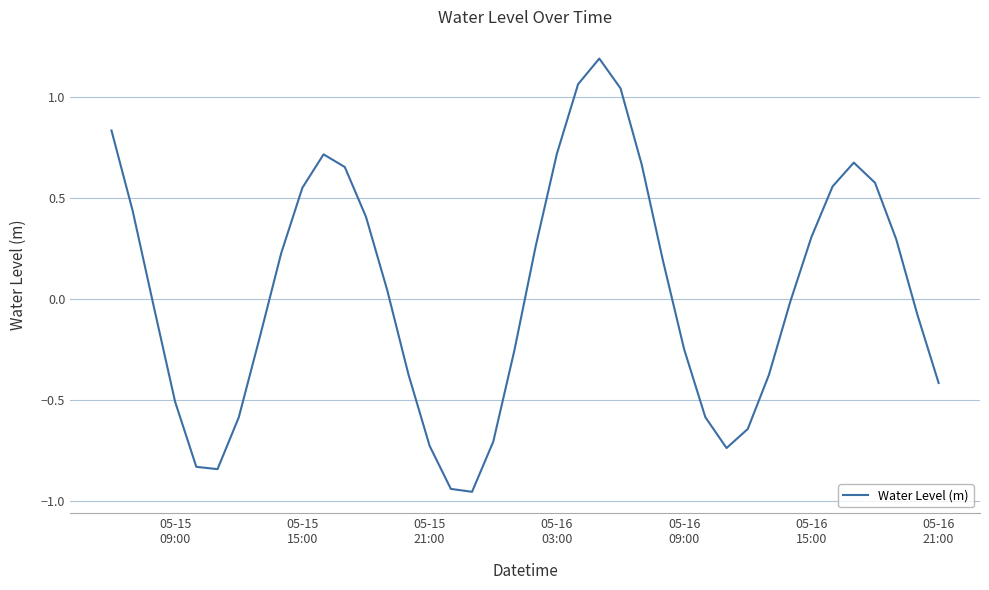

What is the greatest value displayed?

1.2